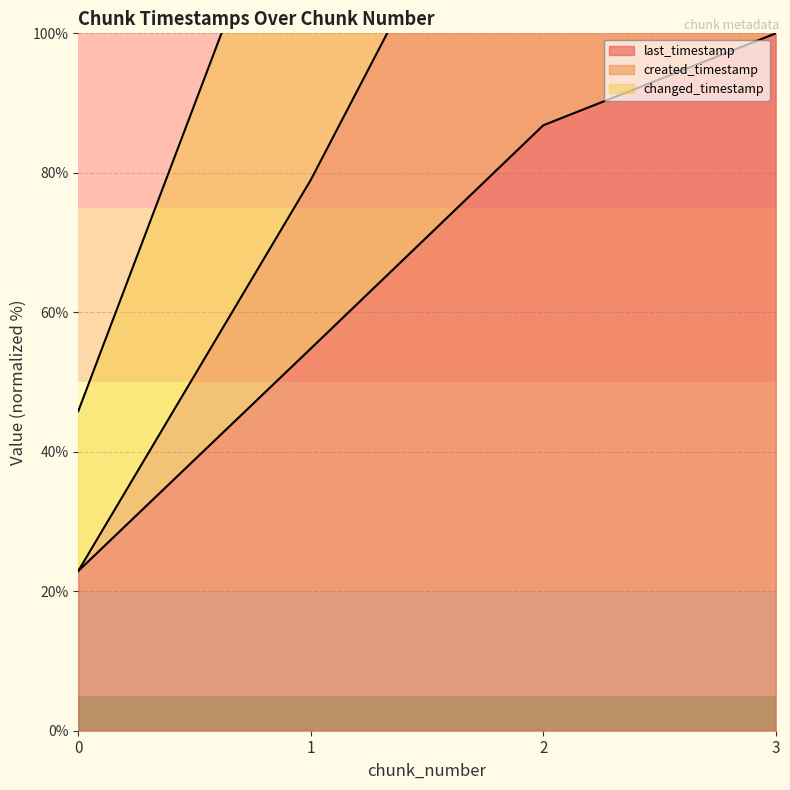

At which label does created_timestamp reach its peak?

3